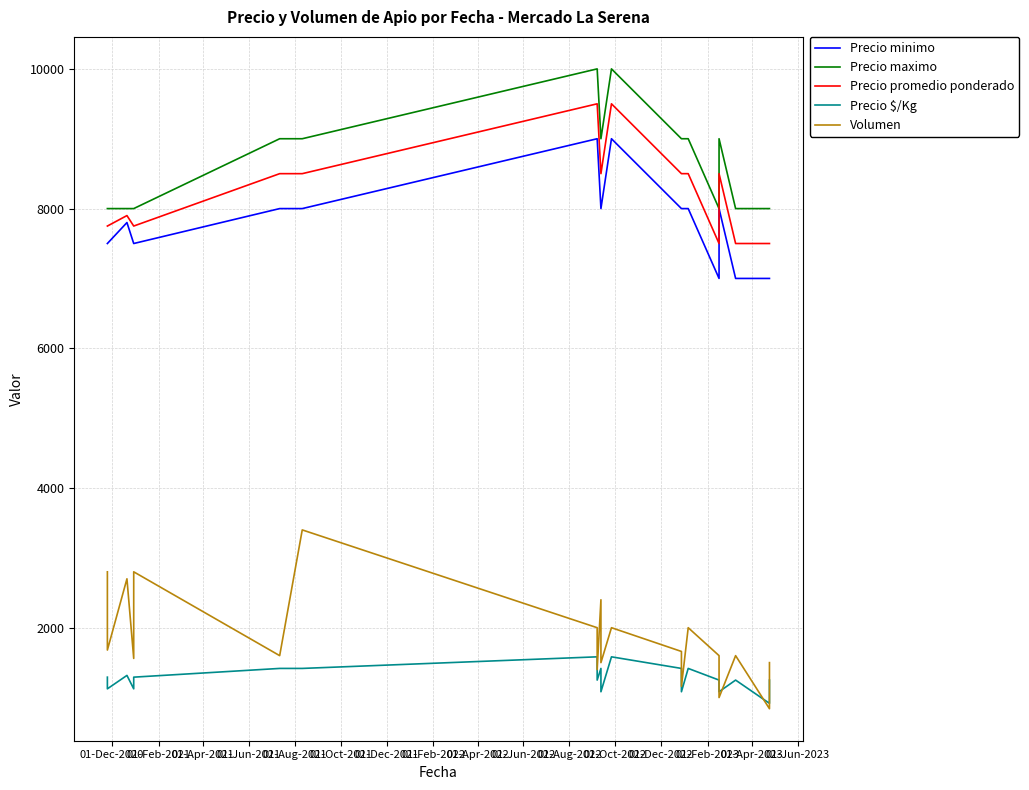

How many data points does each series have?

20